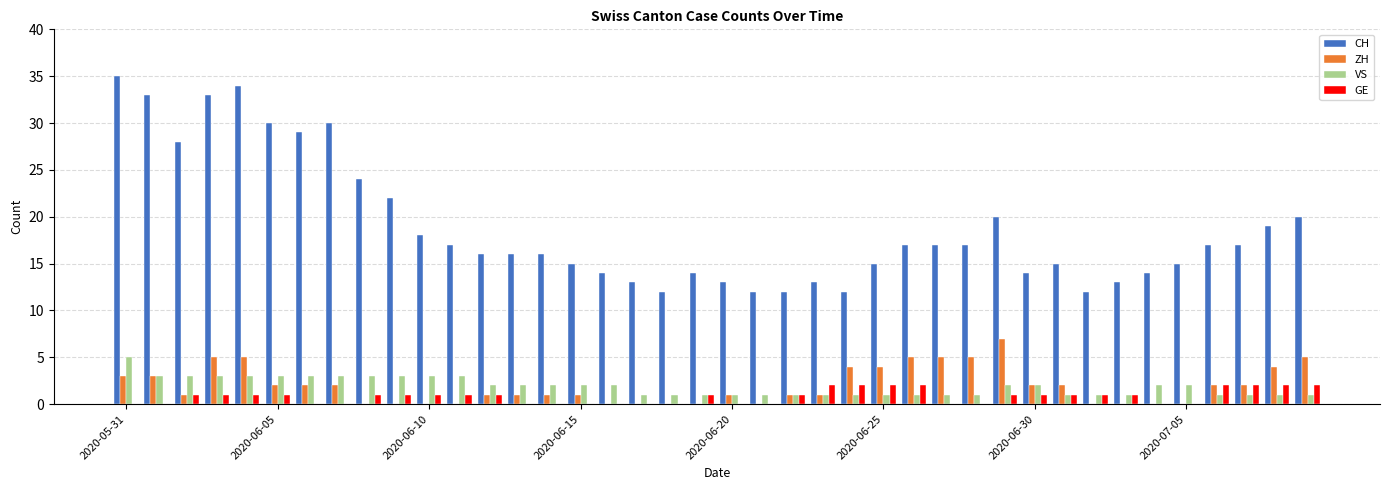

What is the highest value of the CH series?

35